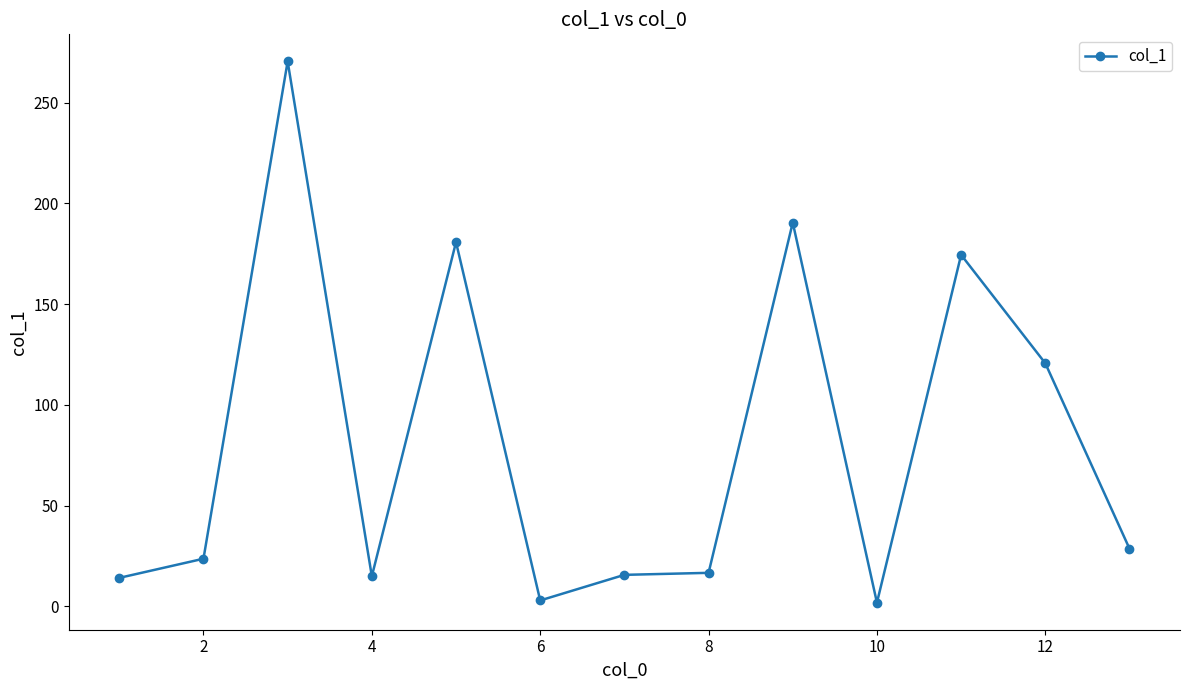

What is the difference between the maximum and second lowest values?

267.5